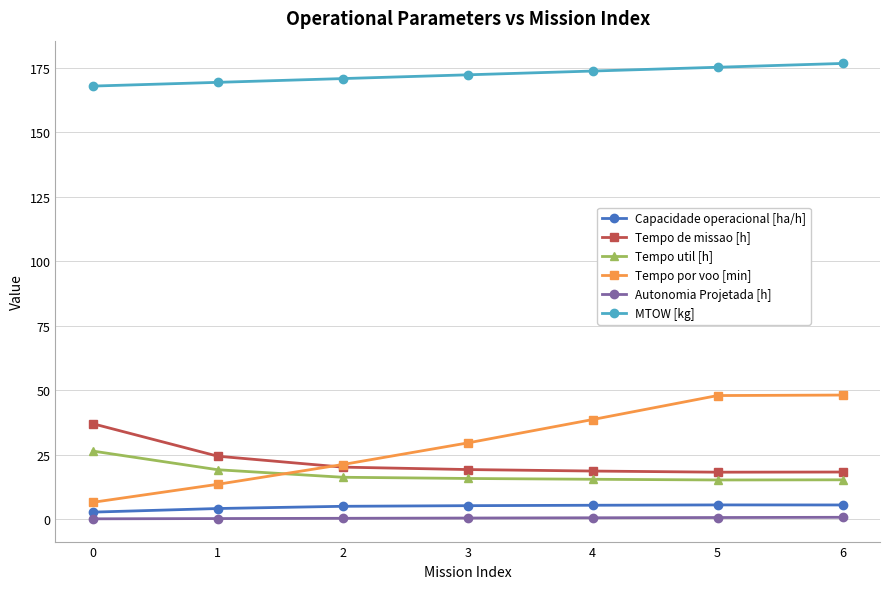

Does the chart have visible grid lines?

Yes